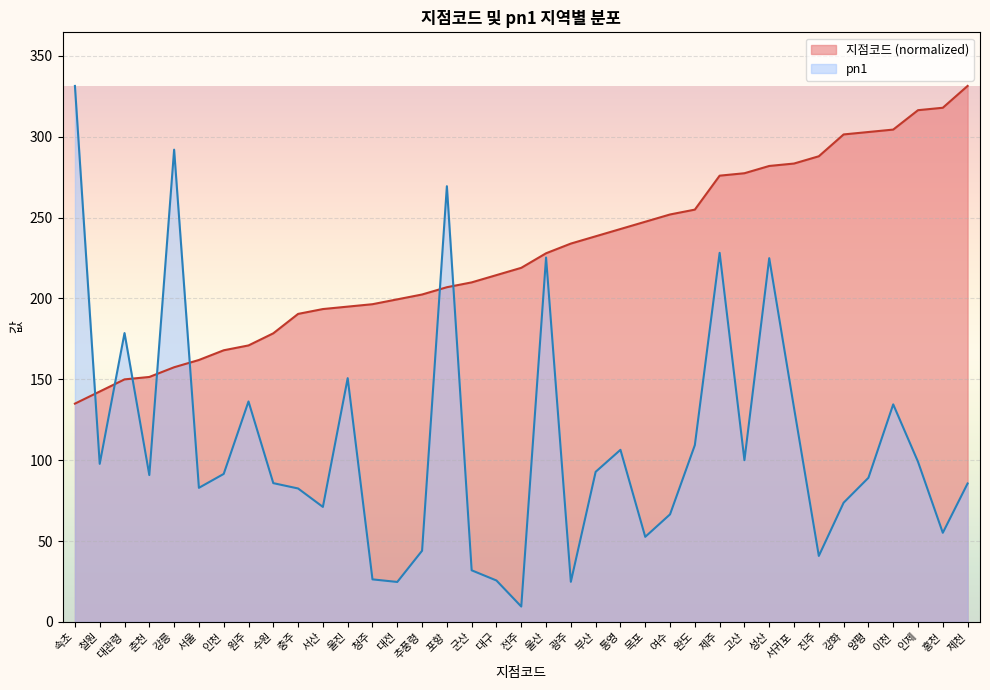

What is the label of the 36th point from the left?

홍천